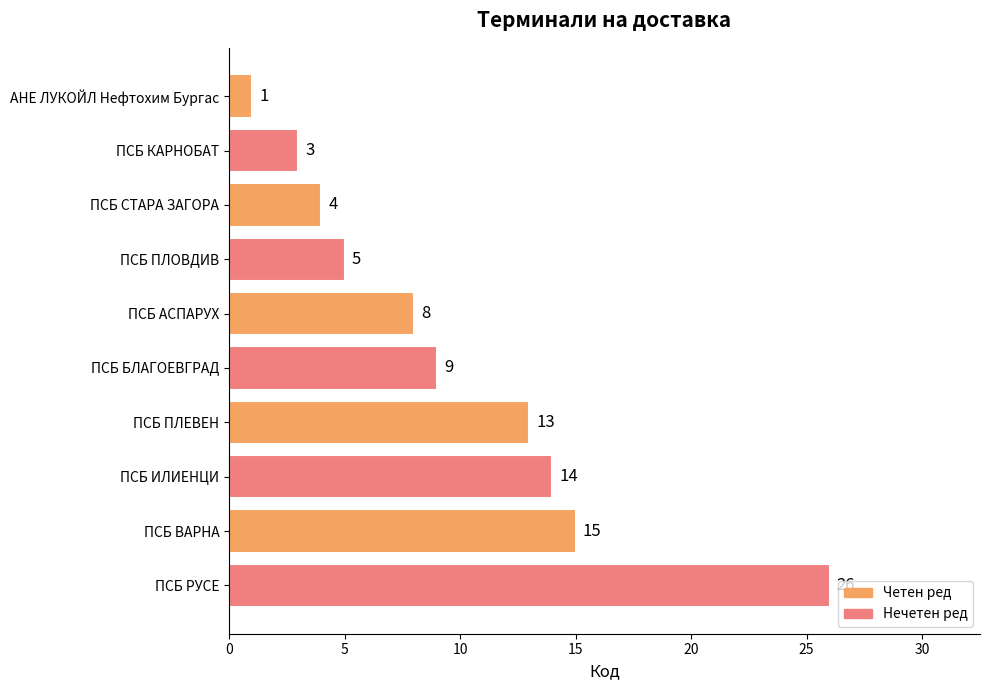

What is the change in value from ПСБ СТАРА ЗАГОРА to ПСБ БЛАГОЕВГРАД?

+5